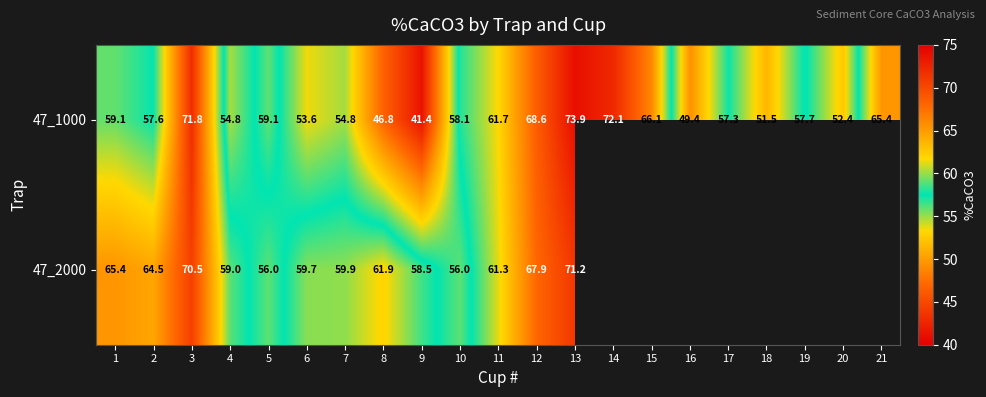

Is the value of 47_1000 at 3 greater than the value of 47_2000 at 1?

Yes